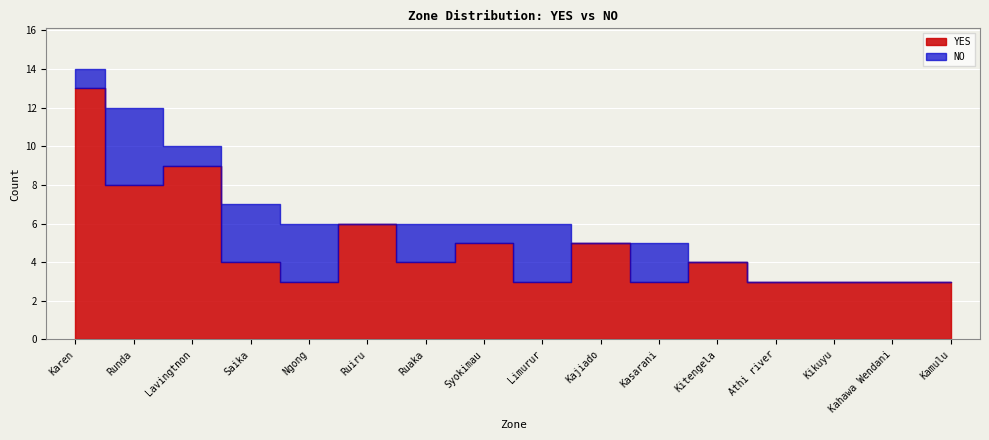

Reading left to right, transcribe all the data shown in this chart.

YES: Karen=13	Runda=8	Lavingtnon=9	Saika=4	Ngong=3	Ruiru=6	Ruaka=4	Syokimau=5	Limurur=3	Kajiado=5	Kasarani=3	Kitengela=4	Athi river=3	Kikuyu=3	Kahawa Wendani=3	Kamulu=3
NO: Karen=1	Runda=4	Lavingtnon=1	Saika=3	Ngong=3	Ruiru=0	Ruaka=2	Syokimau=1	Limurur=3	Kajiado=0	Kasarani=2	Kitengela=0	Athi river=0	Kikuyu=0	Kahawa Wendani=0	Kamulu=0